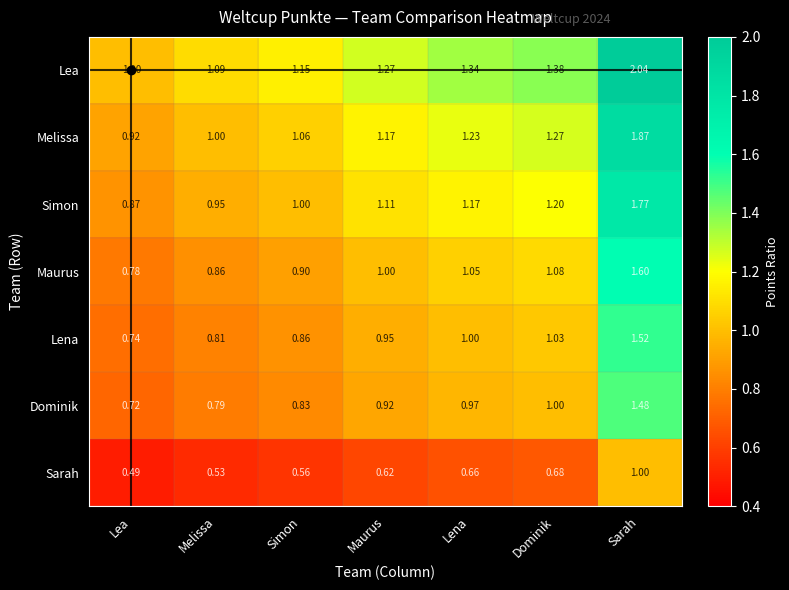

At which label does Dominik reach its peak?

Sarah